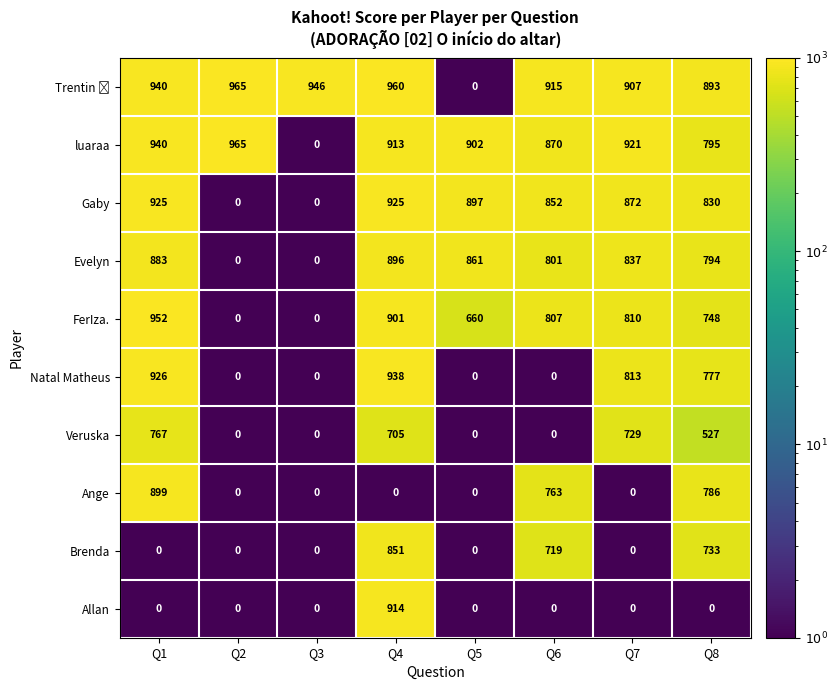

True or false: Allan has a value of -509 at Q5.

False